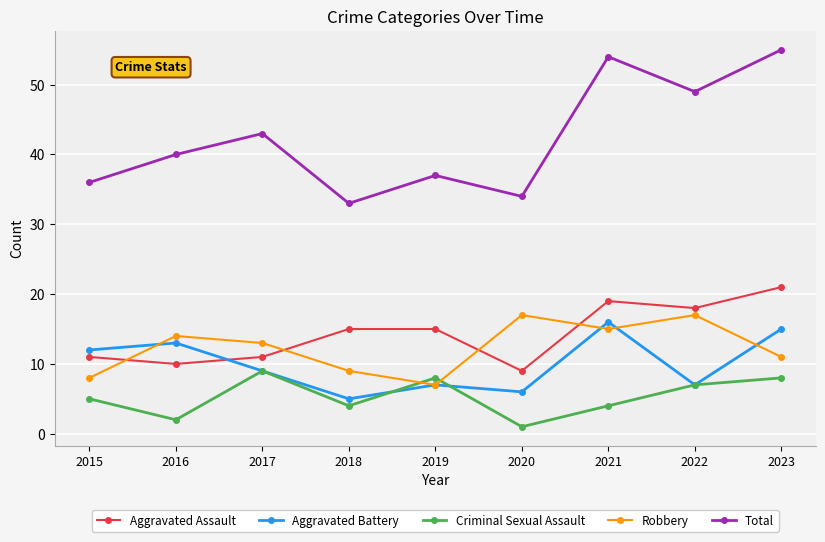

True or false: Criminal Sexual Assault and Total intersect in this chart.

False